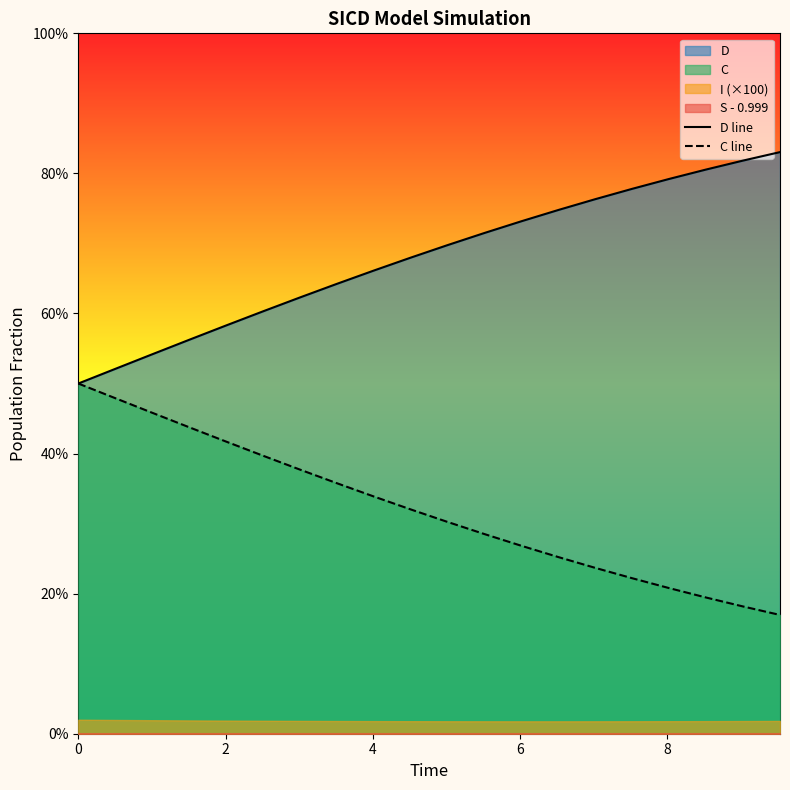

What is the sum of all C line values?

6.4